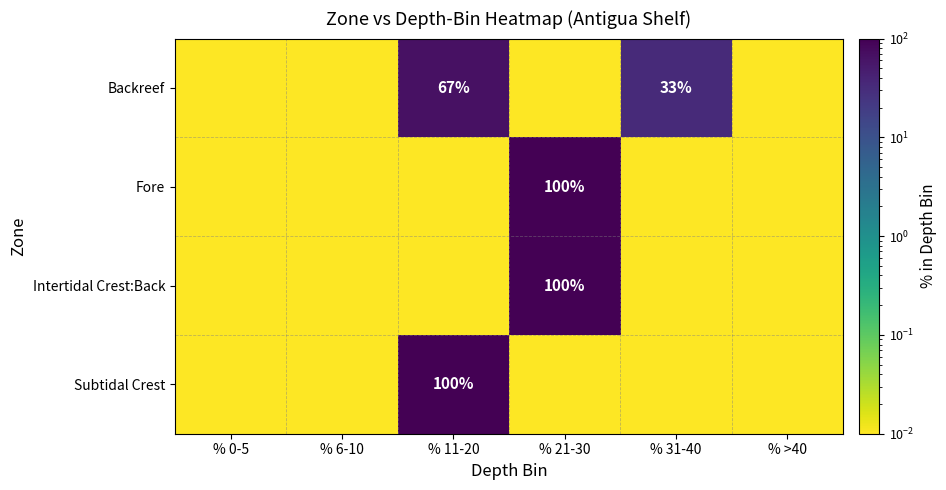

What is the sum of the Subtidal Crest values at % 6-10 and % 11-20?

100.0